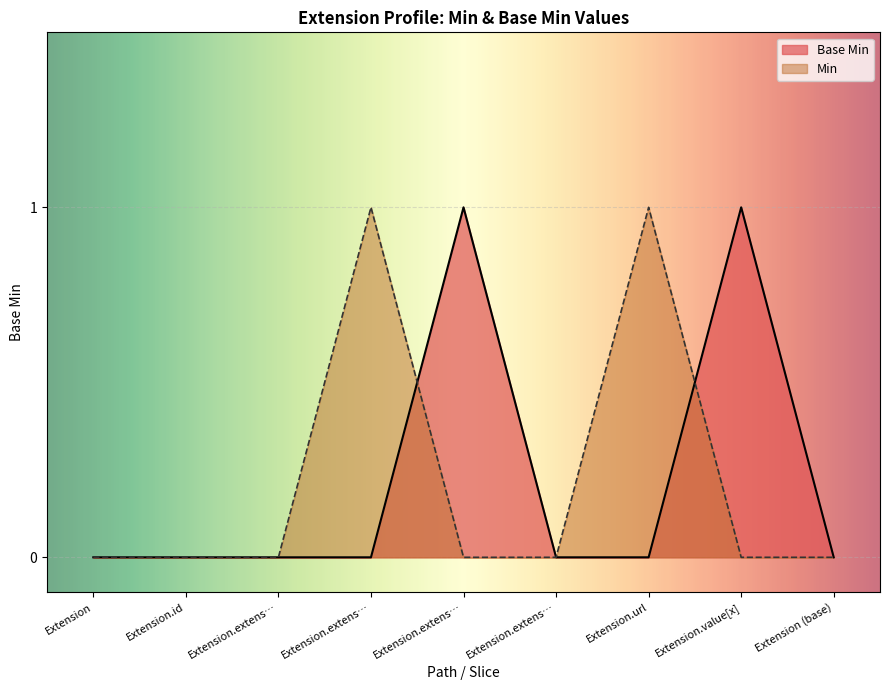

Which has a higher value, Extension.url or Extension (base)?

Extension.url